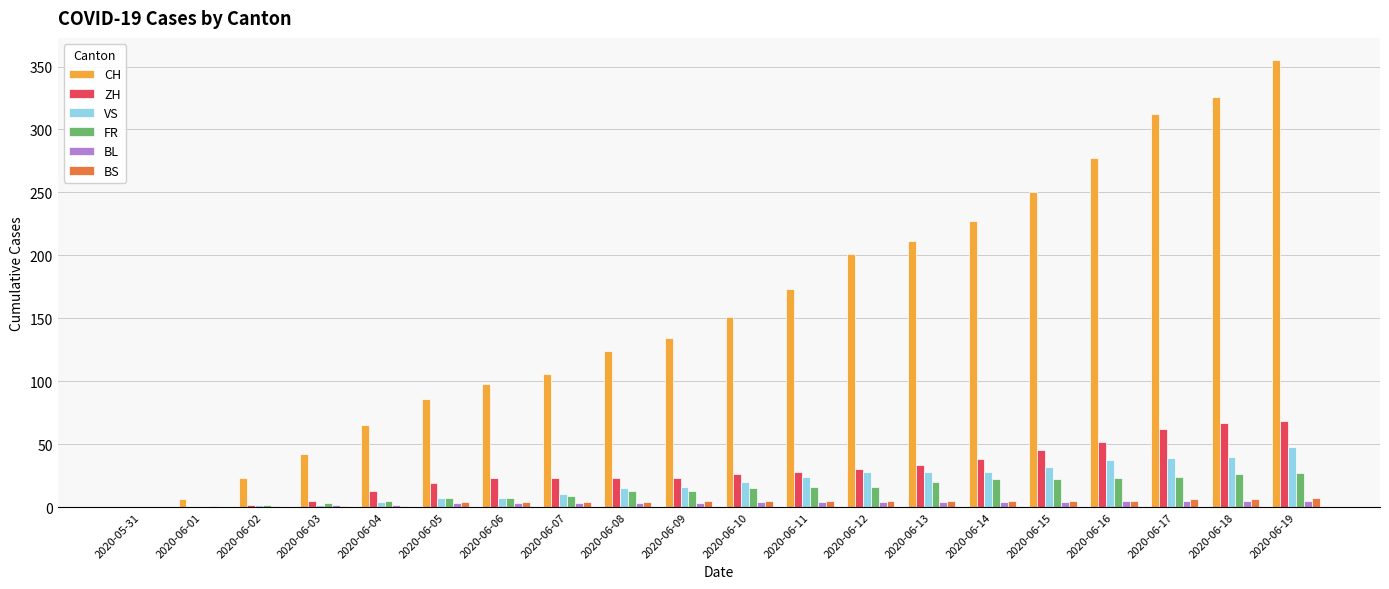

Between 2020-06-06 and 2020-06-10, which series saw the biggest shift?

CH